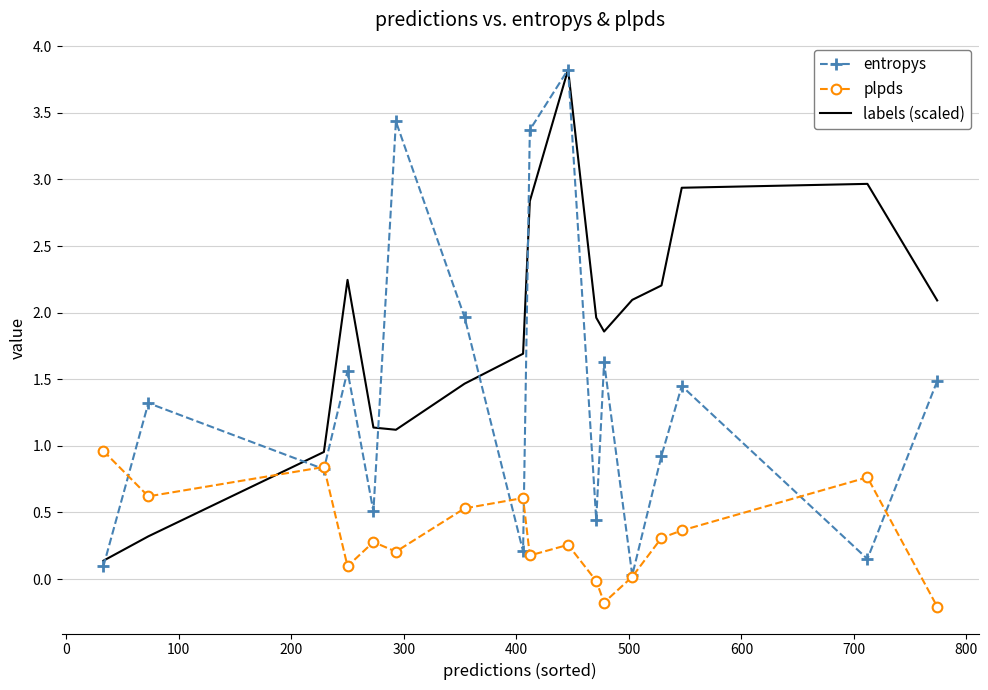

Which series has the widest spread of values?

entropys